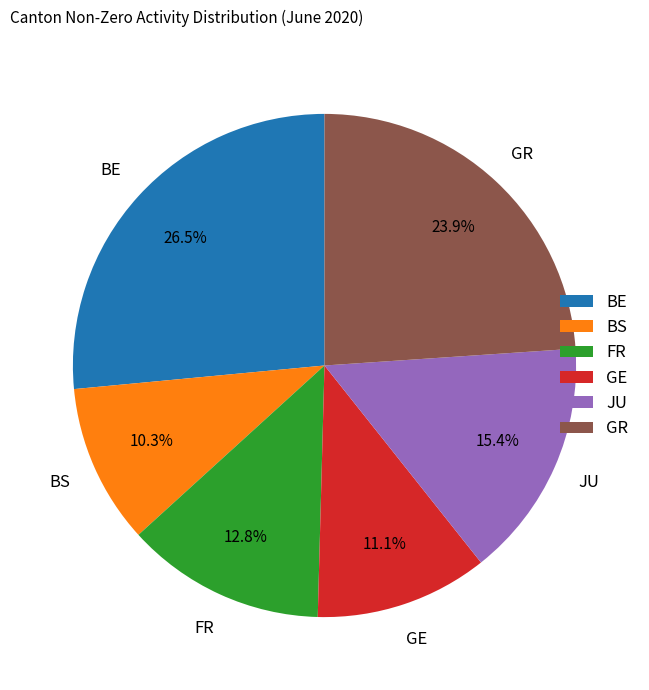

Which has a higher value, BE or JU?

BE